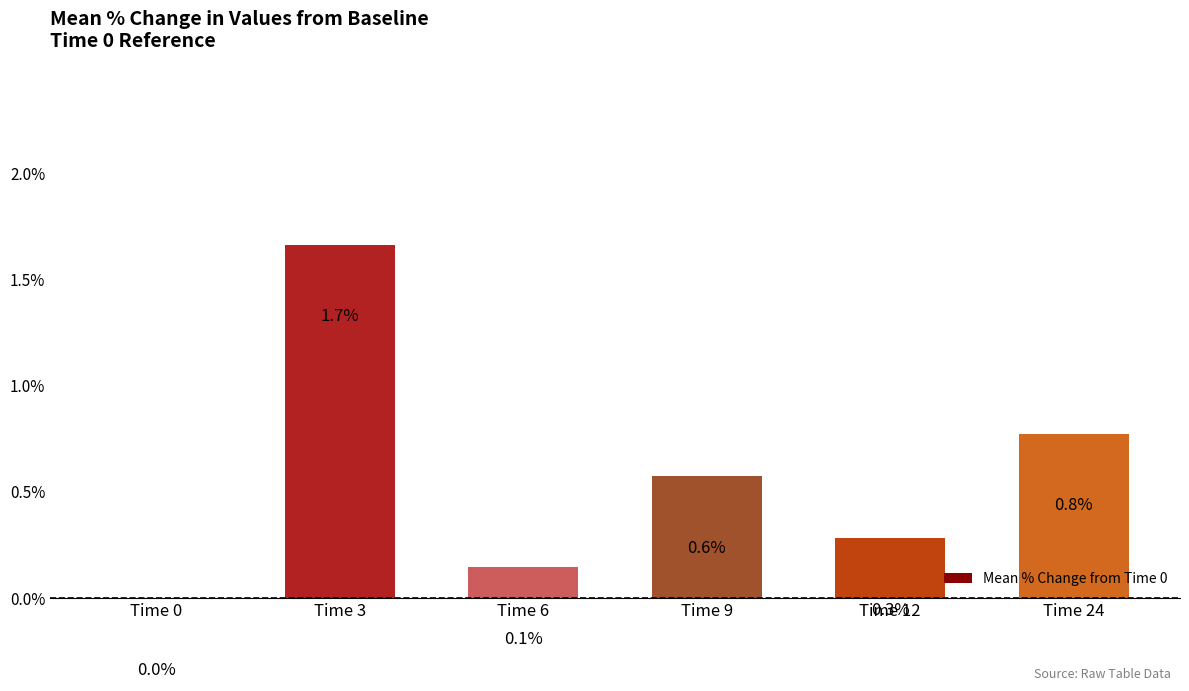

The value at Time 3 is 1.7. True or false?

True